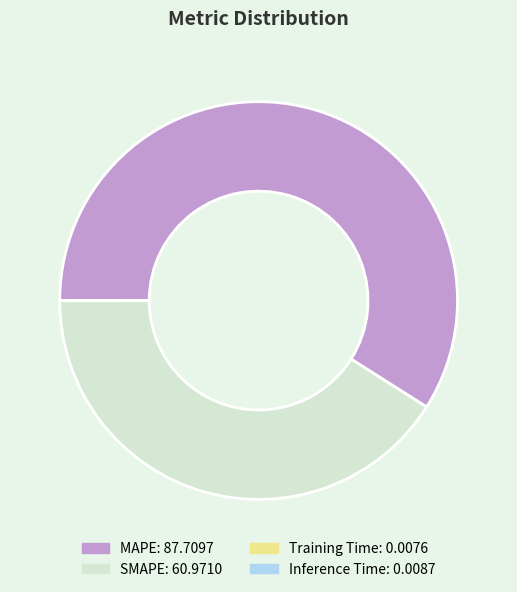

Which slice is the largest?

MAPE